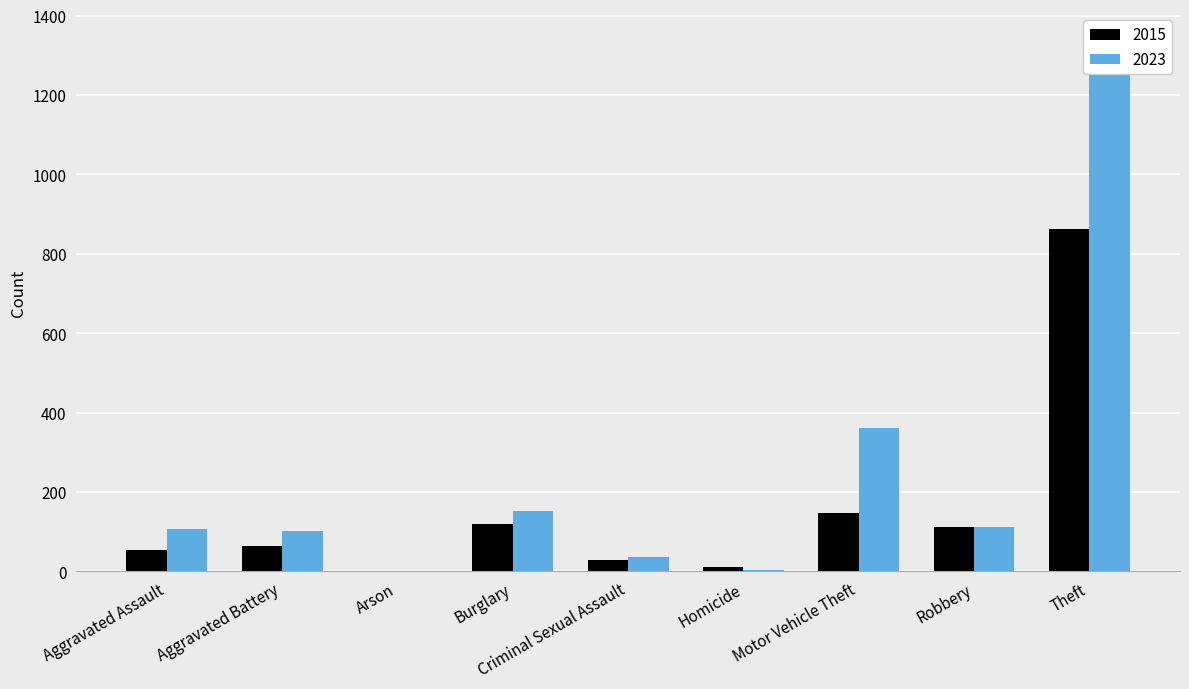

True or false: 2015 has a value of 120 at Burglary.

True